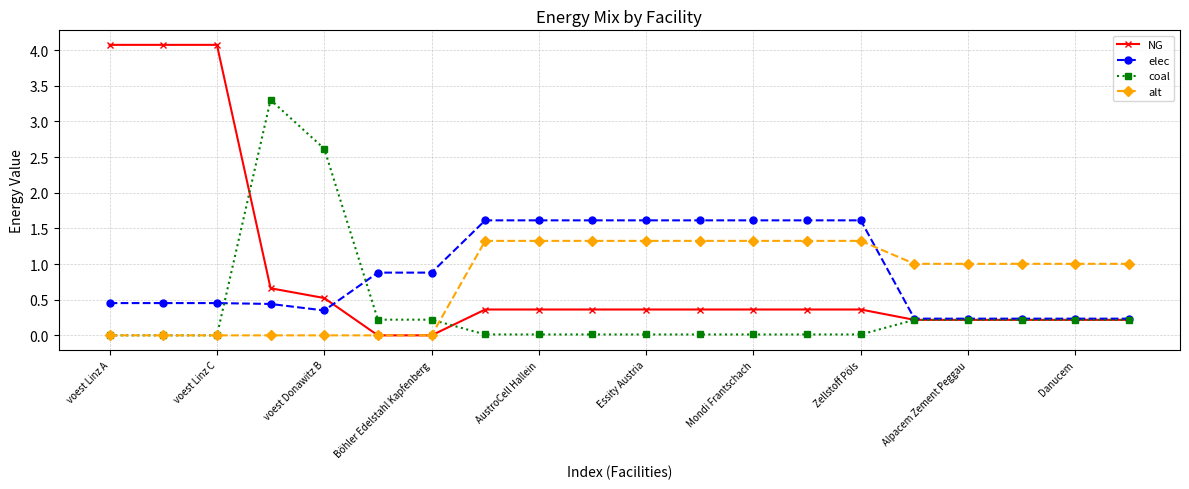

Which series has the widest spread of values?

NG